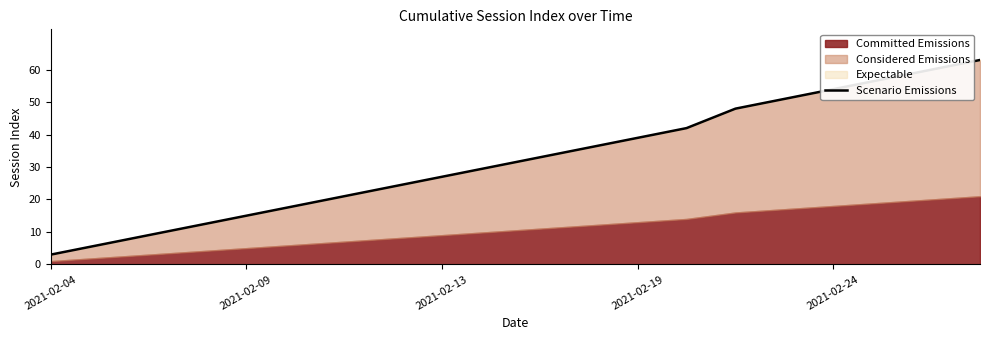

Where does the data first go above 33?

11